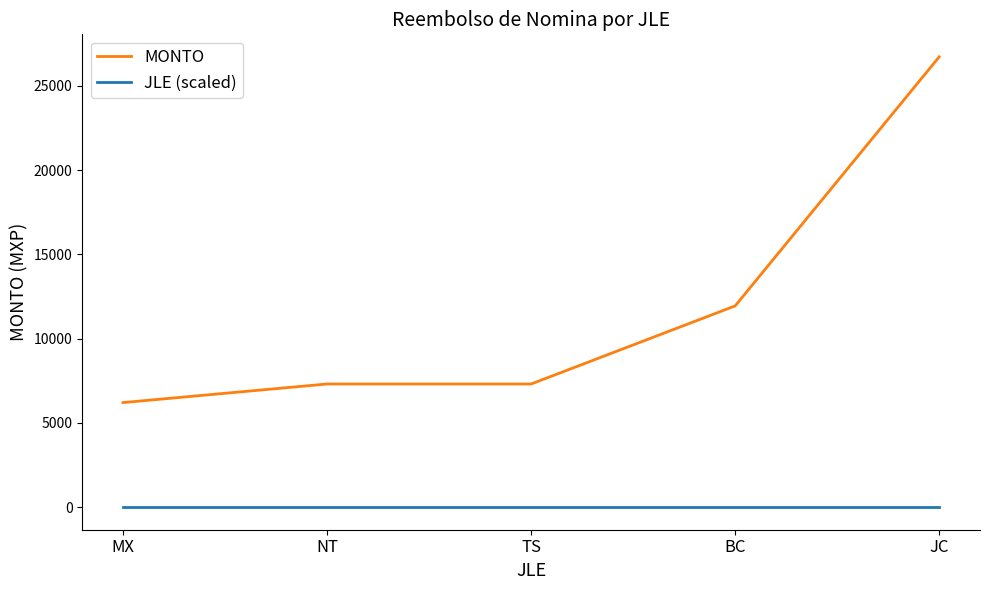

How many lines are shown in the chart?

2